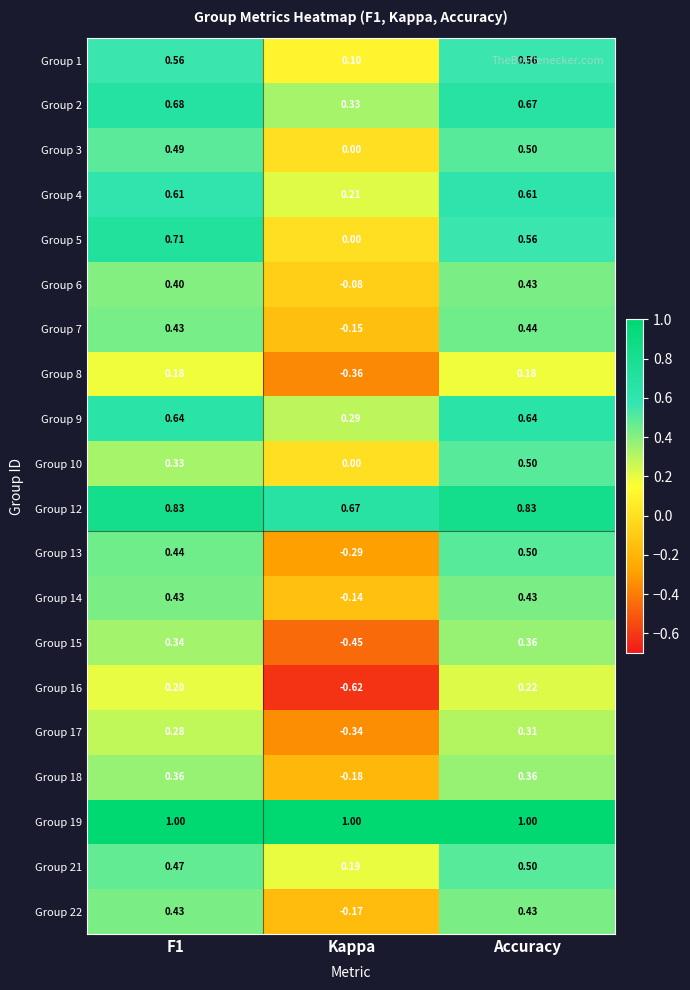

Which category has the lowest value in the Group 17 series?

Kappa